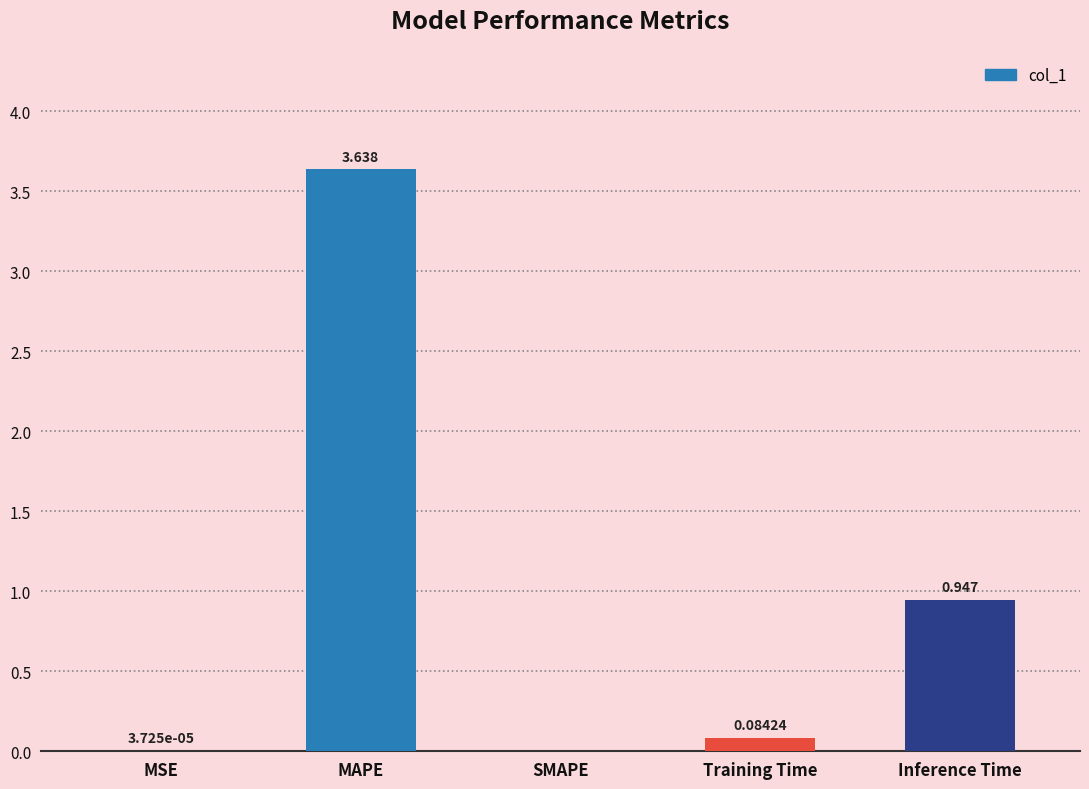

Which category has the highest value across all series?

MAPE